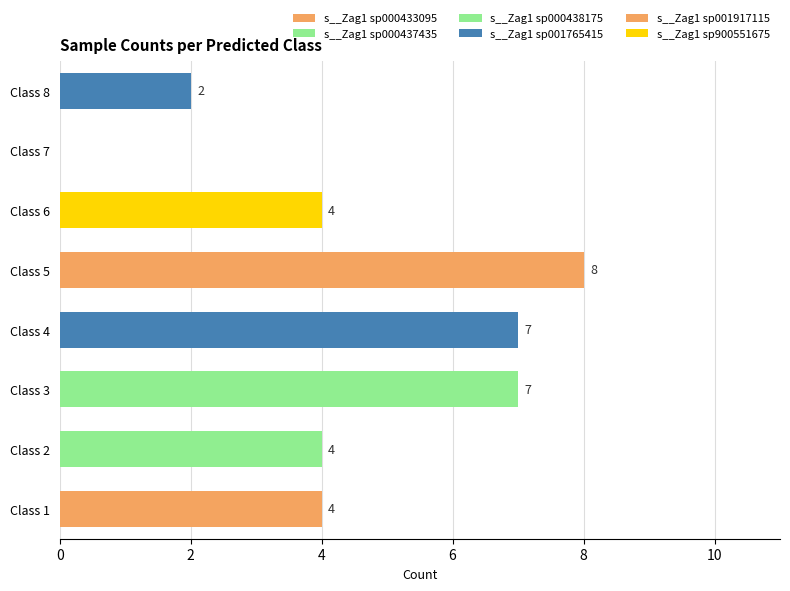

Count the number of data series in this chart.

6